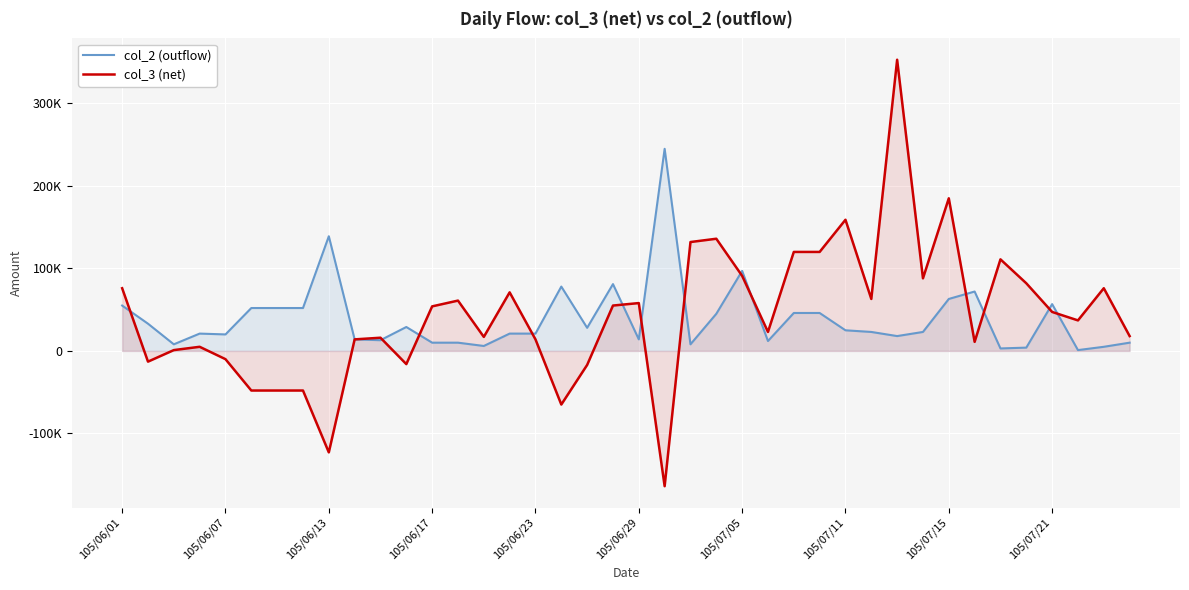

The value of col_2 (outflow) at 105/07/11 is 86718. True or false?

False